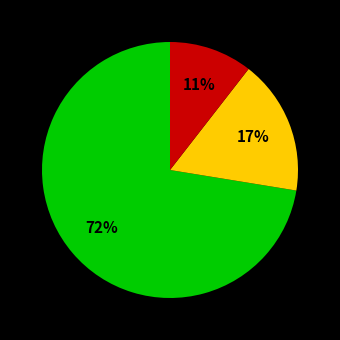

Is there a majority slice in this chart?

Yes